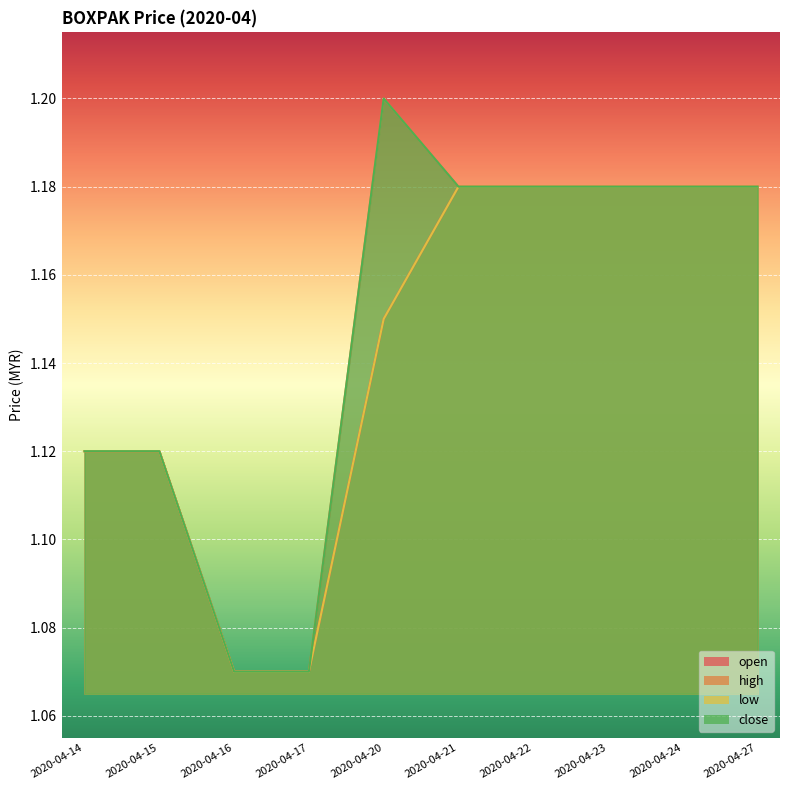

True or false: open and close intersect in this chart.

False